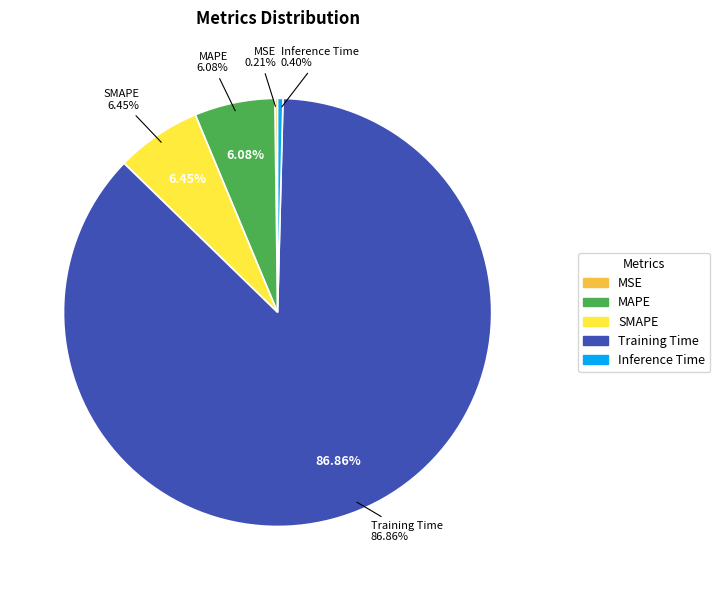

Which slice is the smallest?

MSE